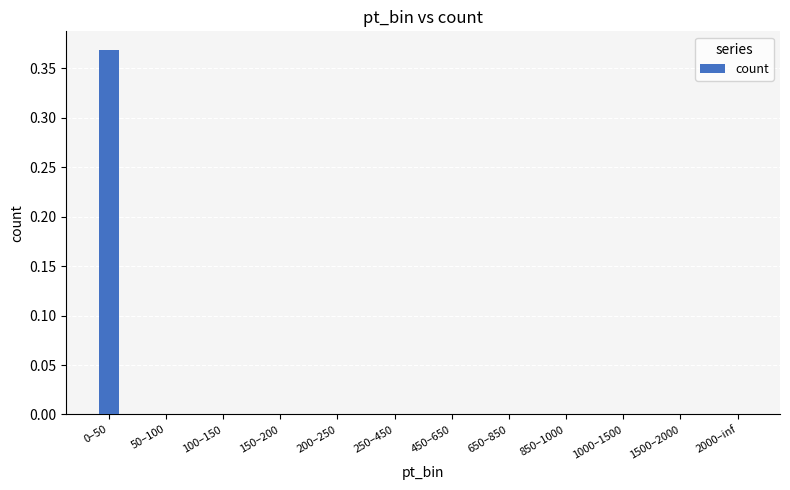

Is it true that the value at 150–200 is 0.0?

True